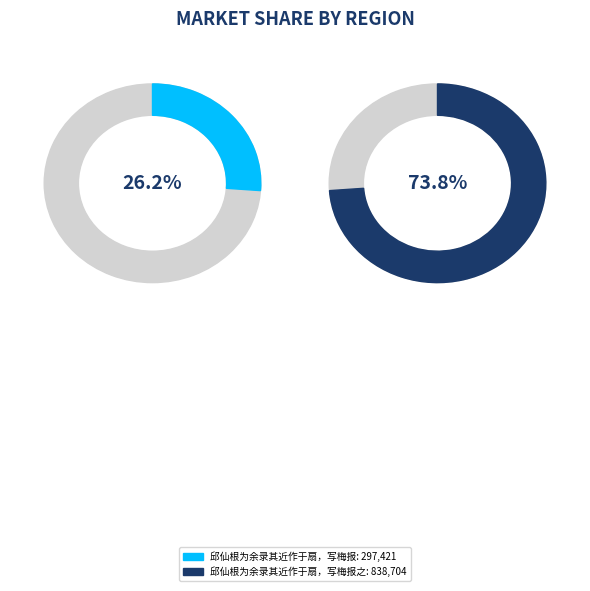

What is the ratio of the value at 邱仙根为余录其近作于扇，写梅报 to the value at 邱仙根为余录其近作于扇，写梅报之?

0.4